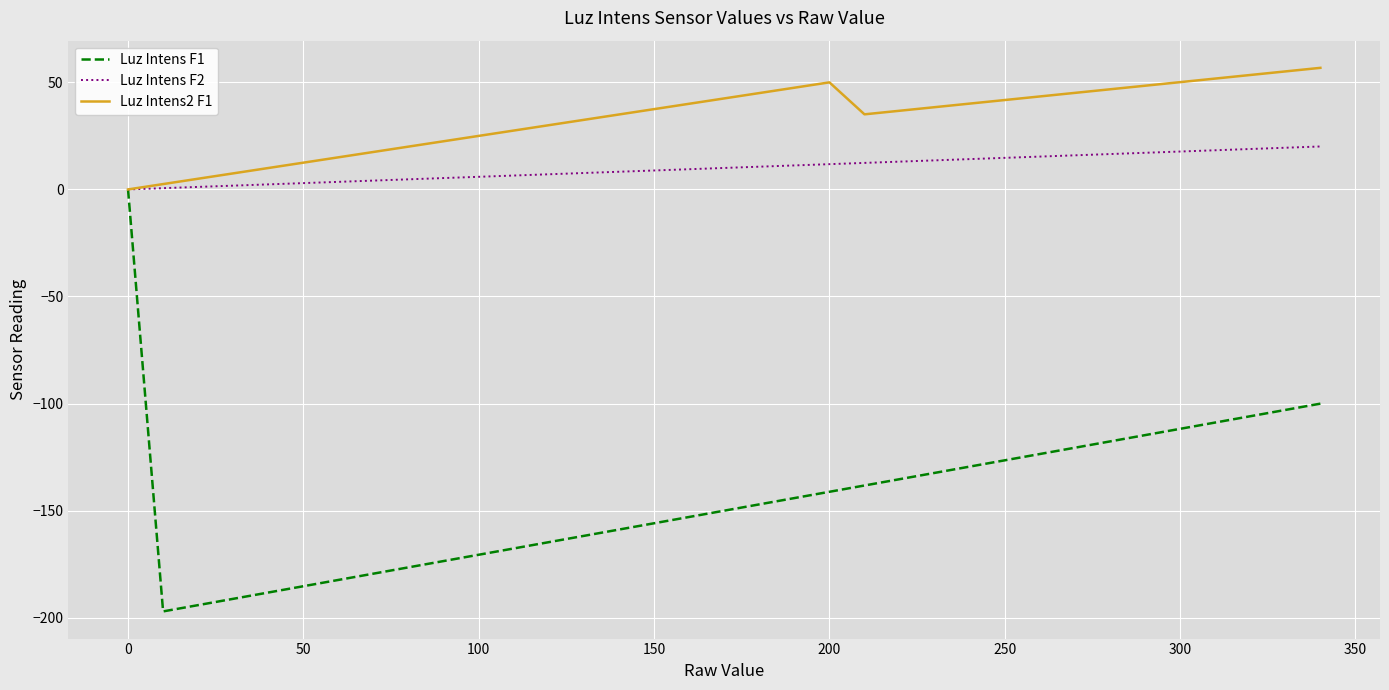

How many values in the Luz Intens2 F1 series are below 37?

17